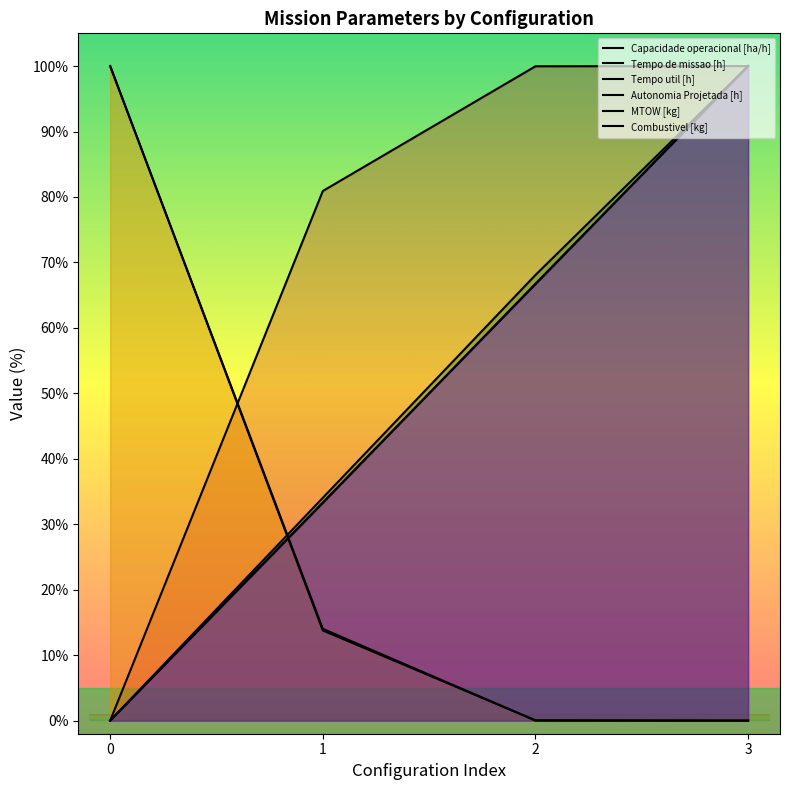

True or false: MTOW [kg] has more than 0 points higher than both neighbors.

False